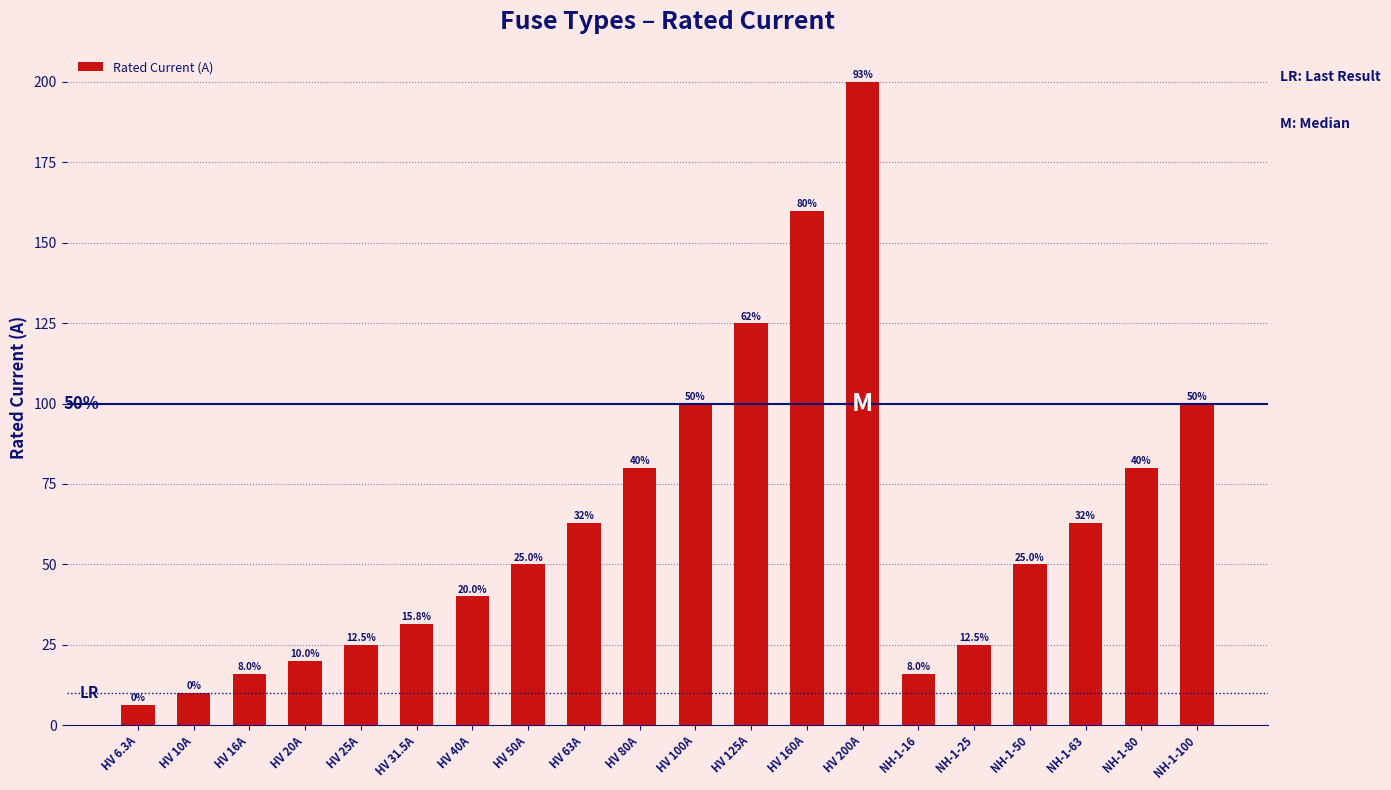

What is the change in value from HV 40A to NH-1-50?

+10.0